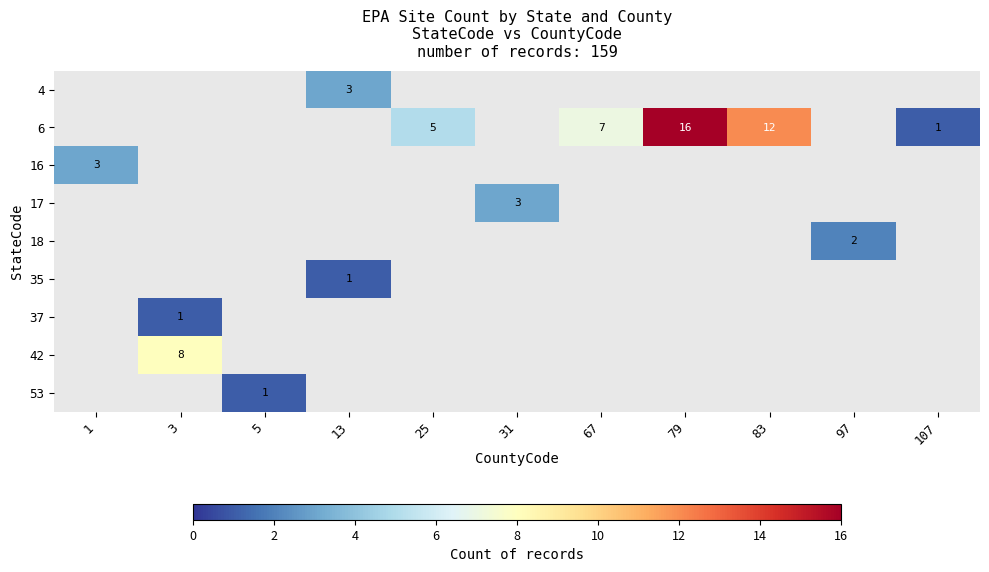

How many series are shown in this chart?

9